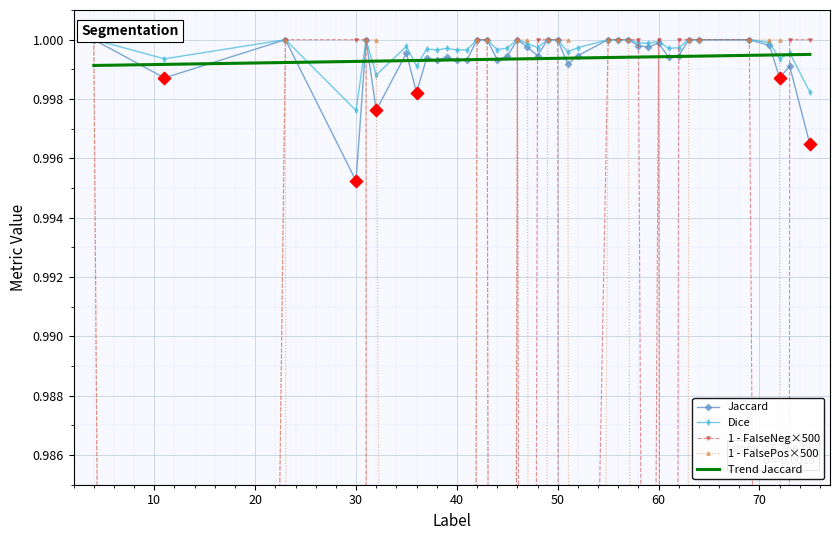

Which series contains the highest Y value?

Jaccard